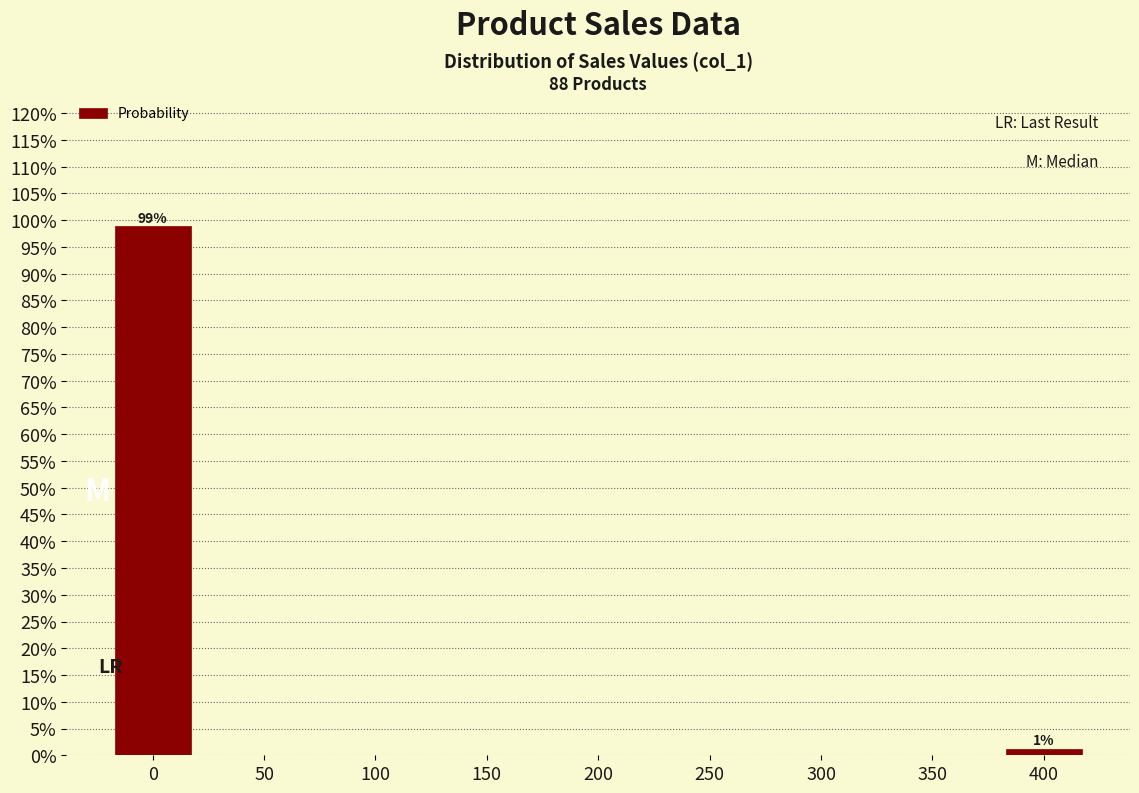

Reading left to right, extract all data points from this chart.

0=98.9	50=0.0	100=0.0	150=0.0	200=0.0	250=0.0	300=0.0	350=0.0	400=1.1